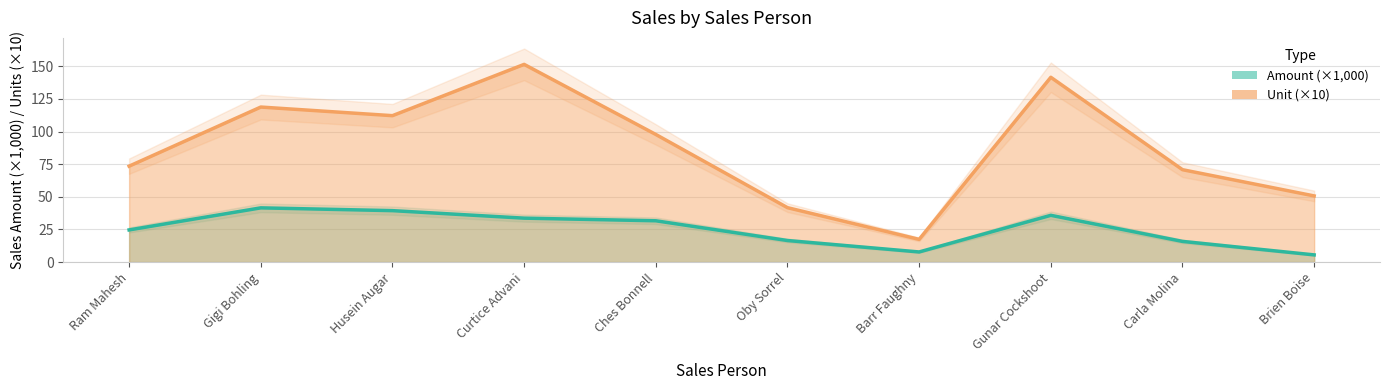

The Amount (×1000) series shows 33.7 at Curtice Advani. True or false?

True